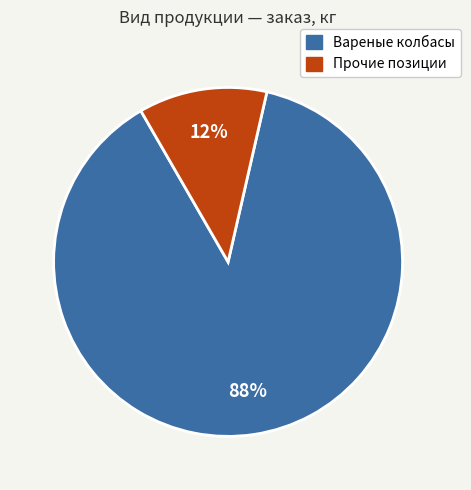

To the nearest percent, what is the average slice percentage?

50%